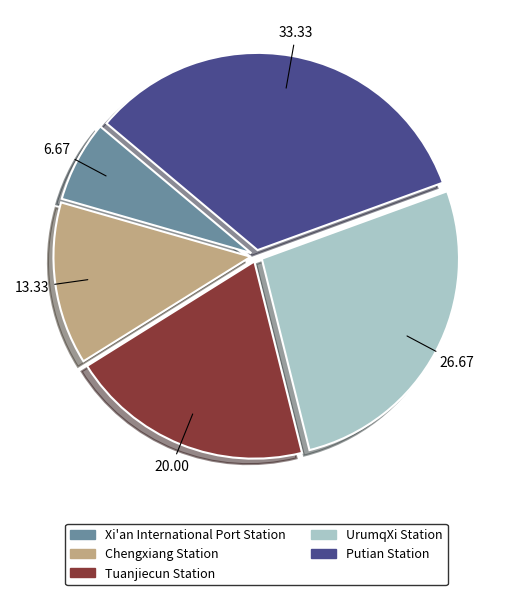

How many segments does this pie chart have?

5